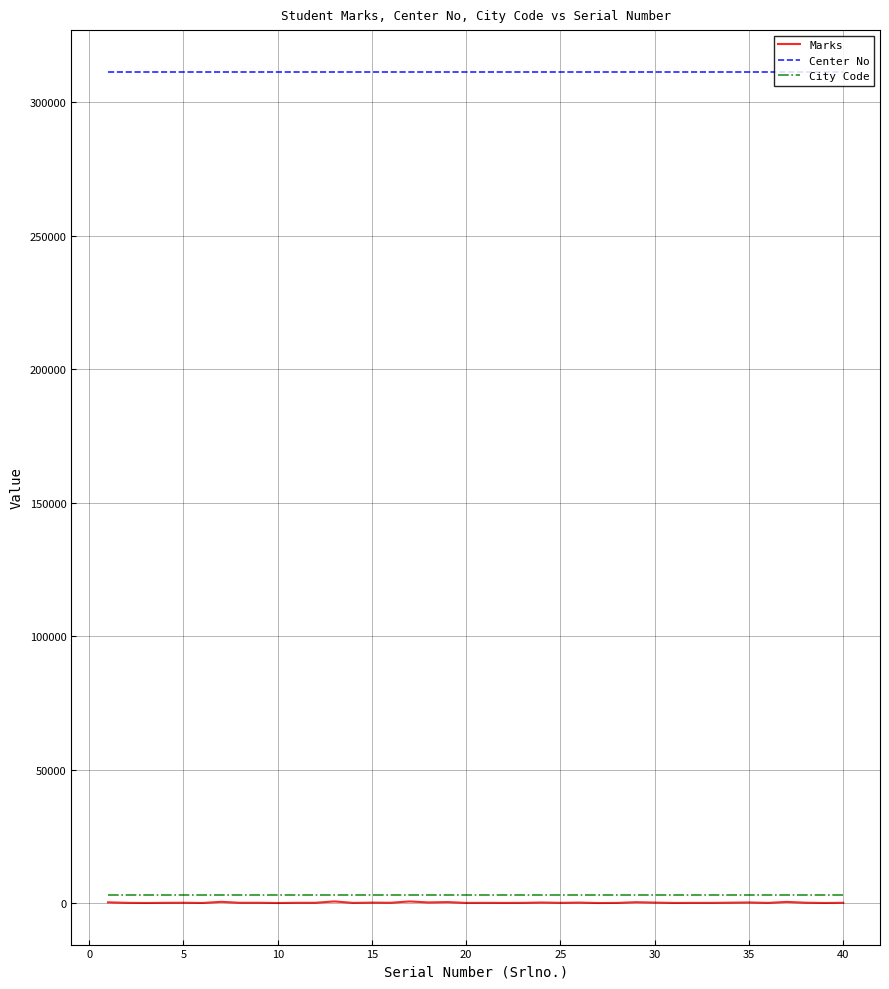

True or false: City Code and Center No cross at least once.

False